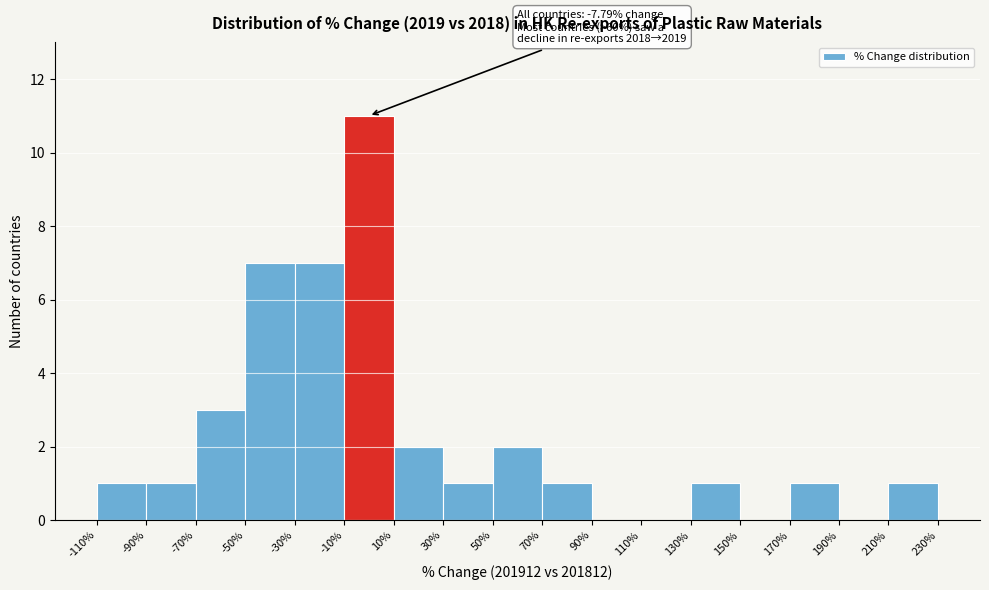

Which range on the x-axis has the tallest bar?

-10% to 10%